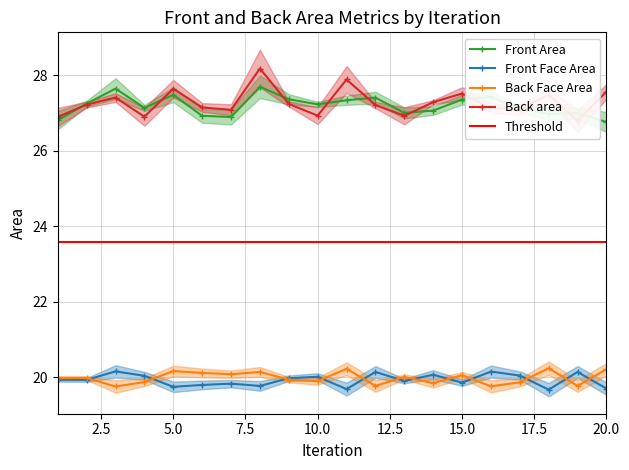

How many series are shown in this chart?

4